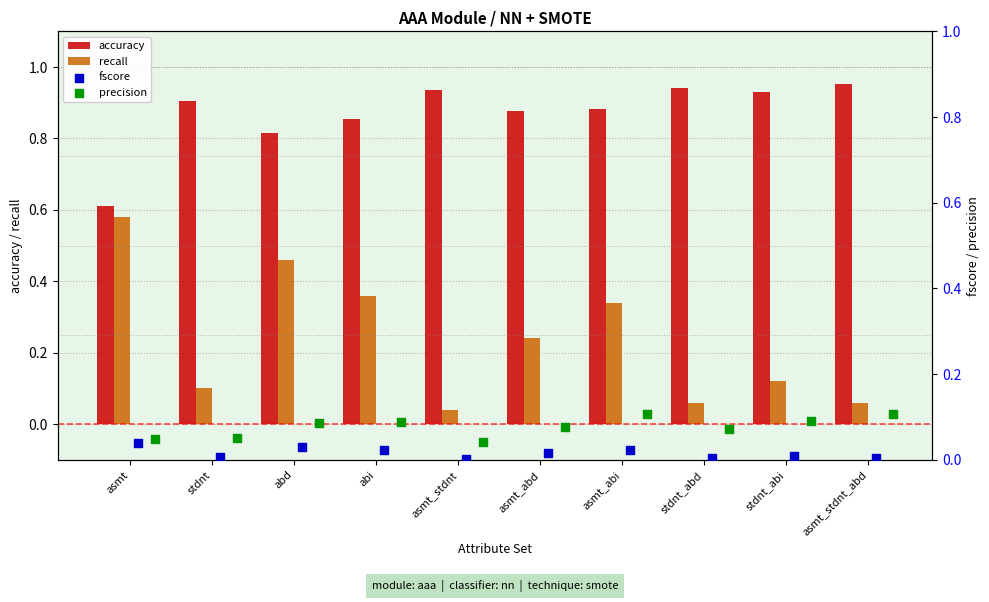

Which series reaches the maximum Y coordinate?

accuracy